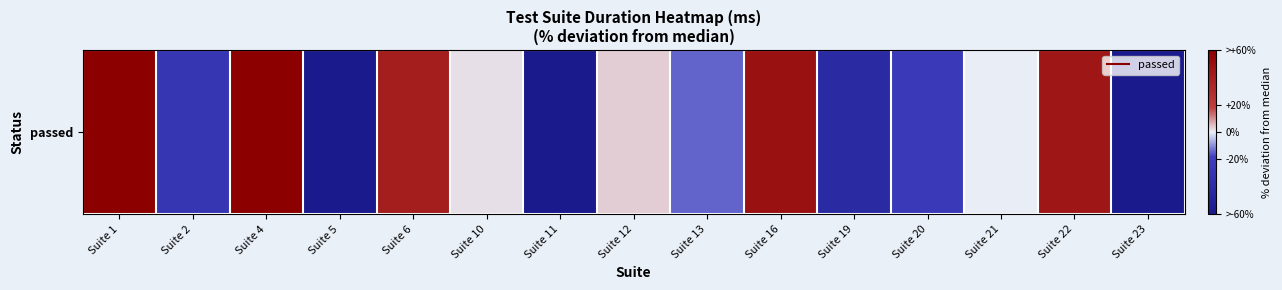

What is the difference between the maximum and minimum values?

363.0